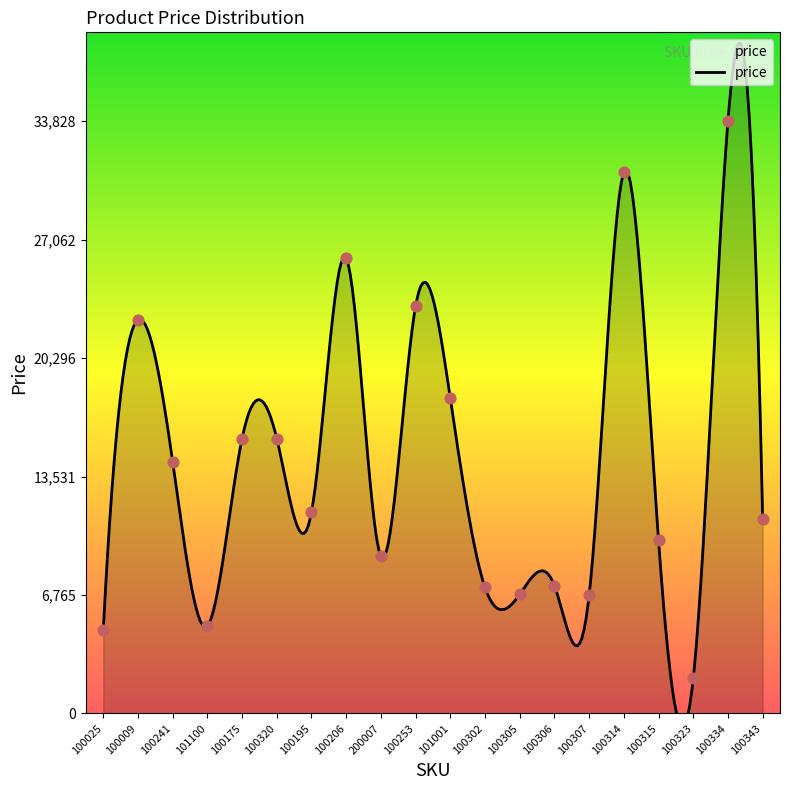

What is the change in value from 100320 to 100306?

-8400